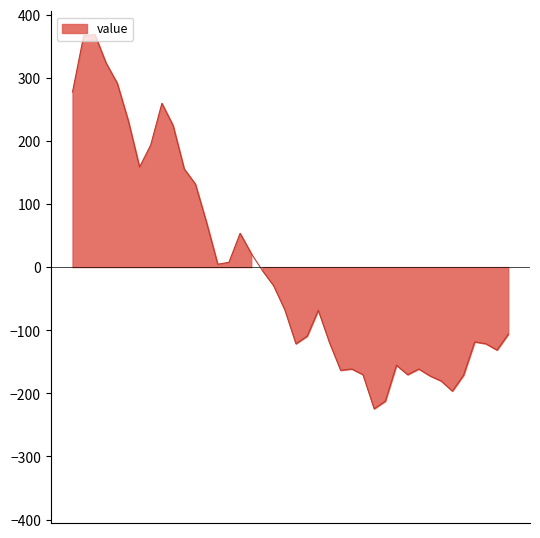

Is it true that the value at 2023-01-24 is -77.0?

False